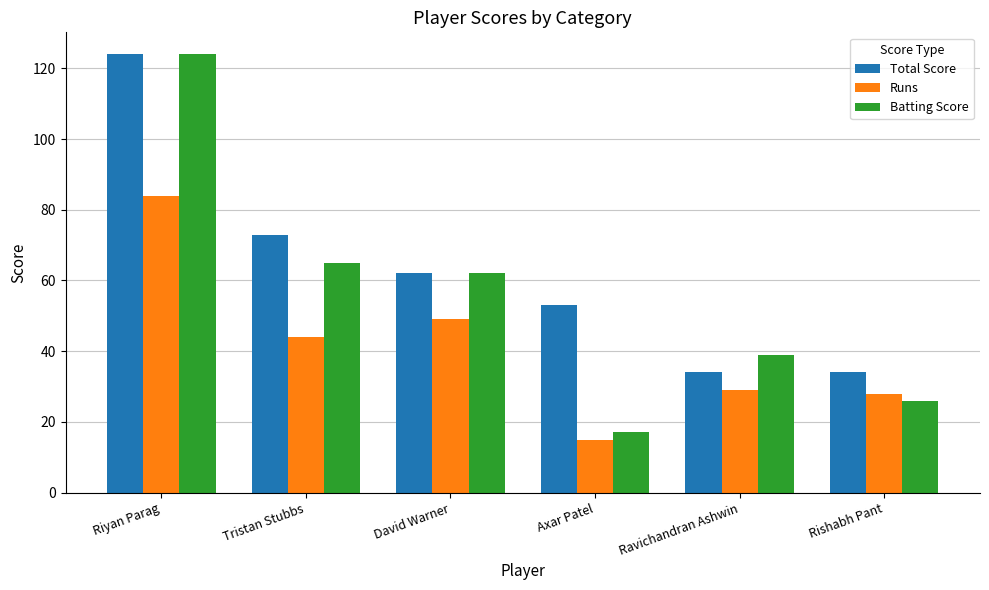

What is the spread (max minus min) of values at Riyan Parag?

40